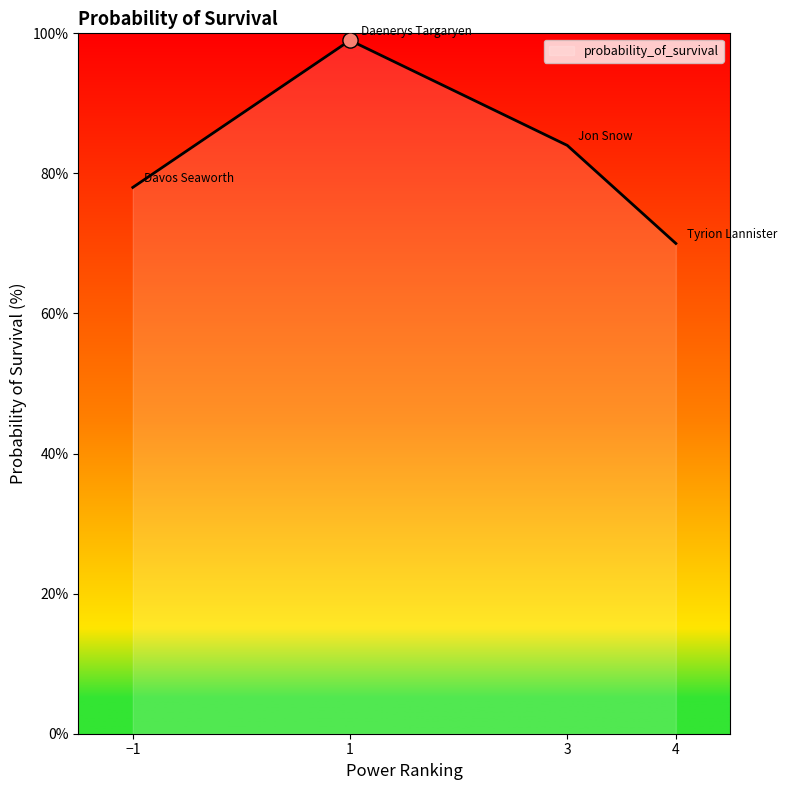

Between 3 and 1, which is larger?

1